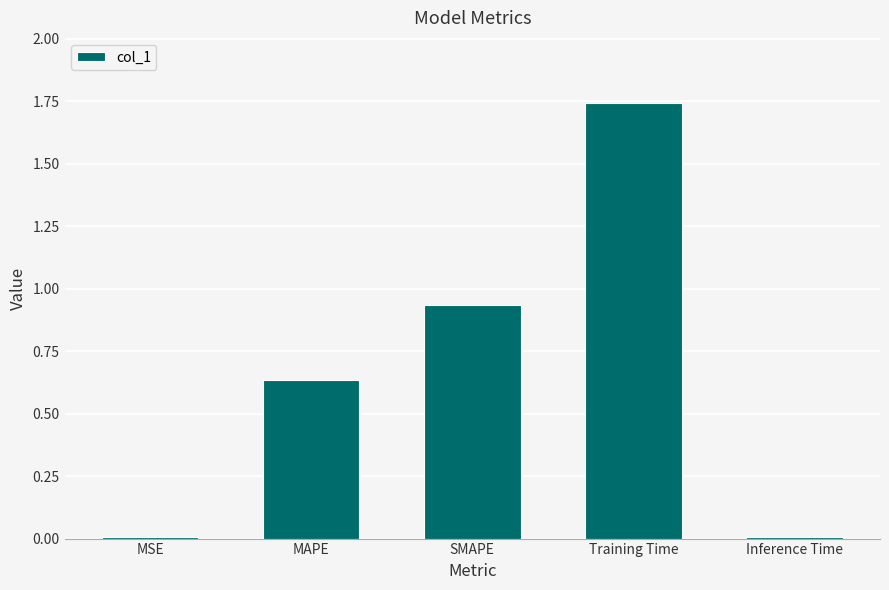

The chart shows a value of 0.0 at Inference Time. True or false?

True